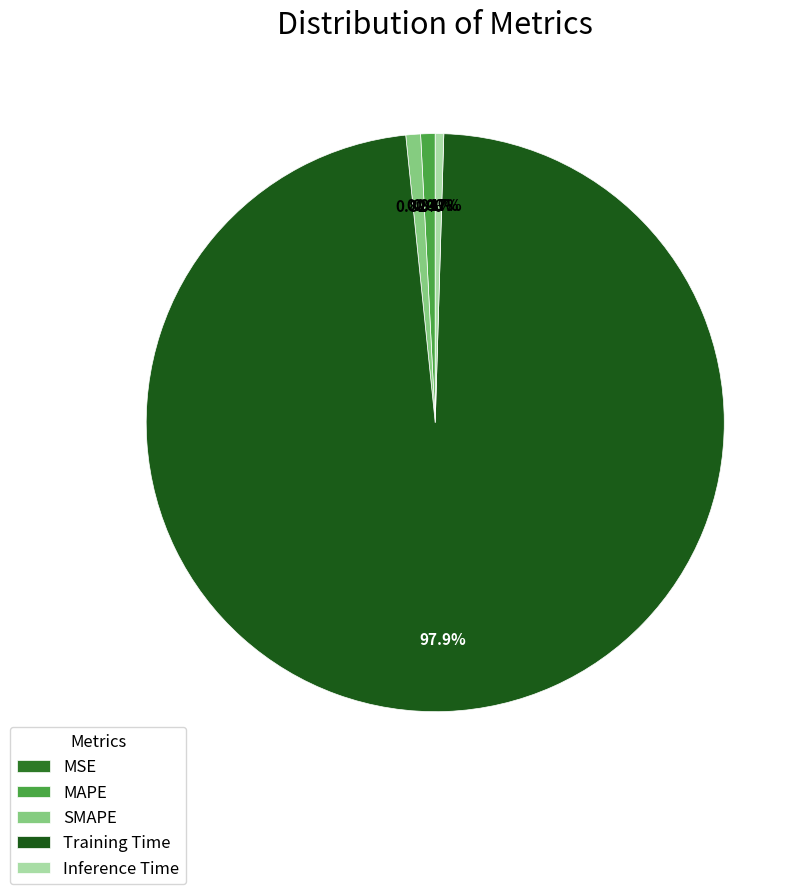

How many segments does this pie chart have?

5